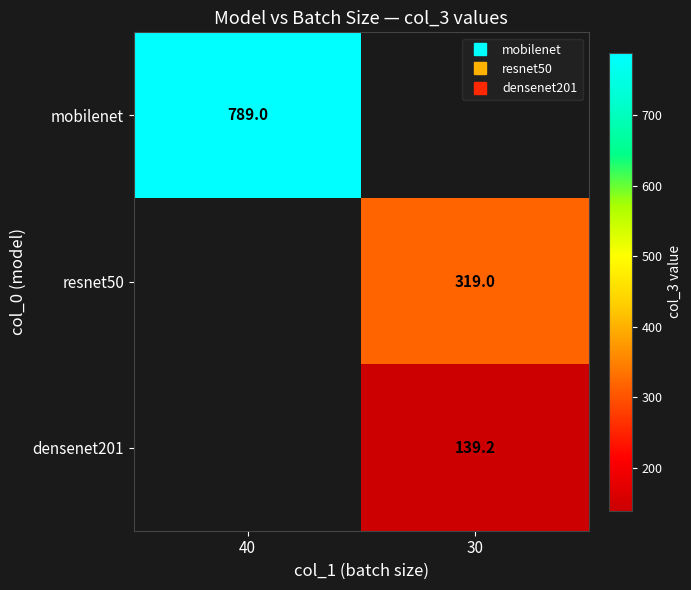

At which label does mobilenet reach its minimum?

40